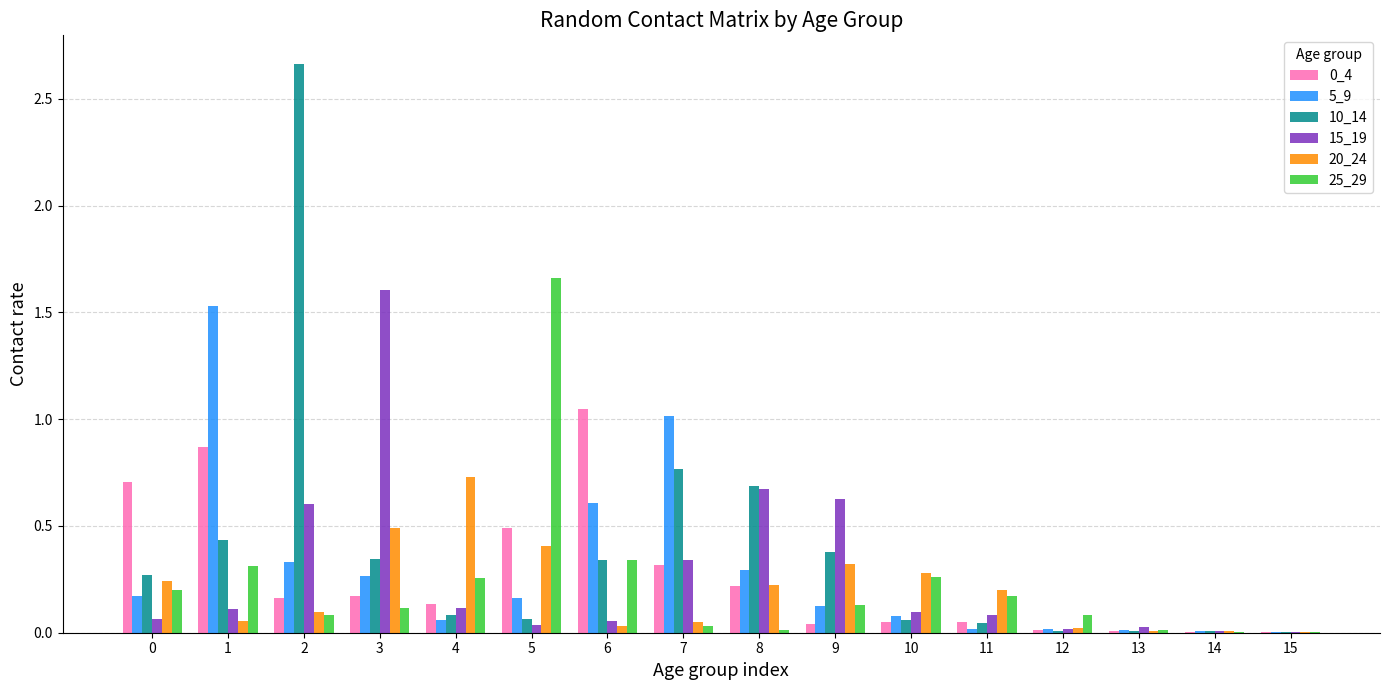

What is the total value across all series at 2?

3.9